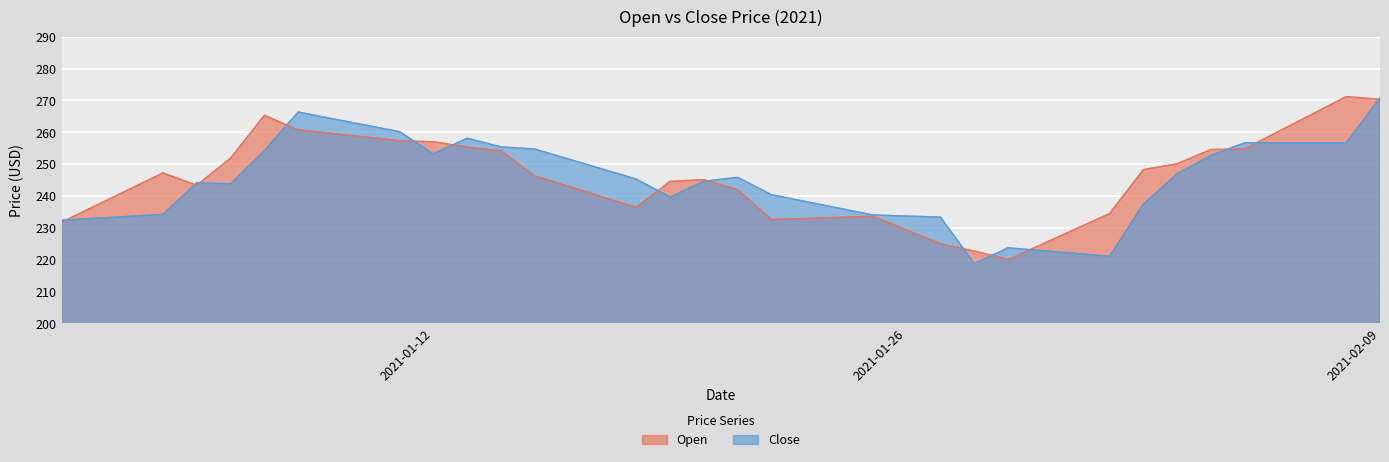

Reading right to left, list all the values displayed in this chart.

Open: 270.3	271.2	265.7	260.2	254.8	254.6	250.1	248.2	234.4	229.6	224.8	220.0	222.7	224.9	229.3	233.6	233.2	232.9	232.5	242.0	245.1	244.5	236.4	239.7	243.0	246.3	254.1	255.3	257.0	257.3	258.5	259.6	260.7	265.3	251.8	243.3	247.2	242.1	236.9	231.7
Close: 270.8	256.6	256.6	256.6	256.6	252.7	246.9	237.4	221.0	221.9	222.8	223.7	218.7	233.3	233.7	234.0	236.1	238.2	240.4	245.8	244.6	239.6	245.3	248.4	251.6	254.7	255.4	258.1	253.2	260.1	262.2	264.3	266.3	254.2	243.8	244.1	234.2	233.6	233.0	232.3